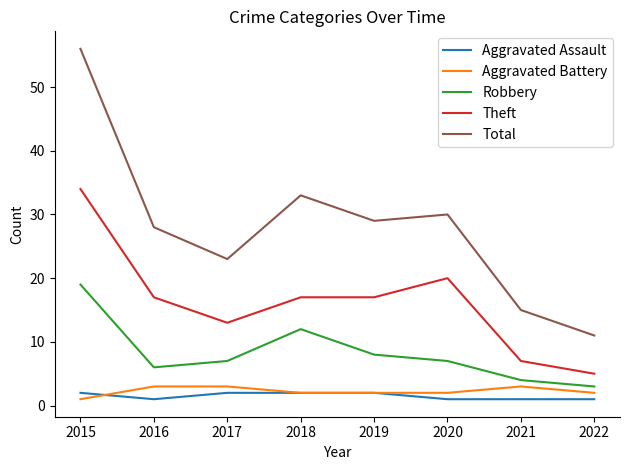

Where does the Total series first go above 29?

2015